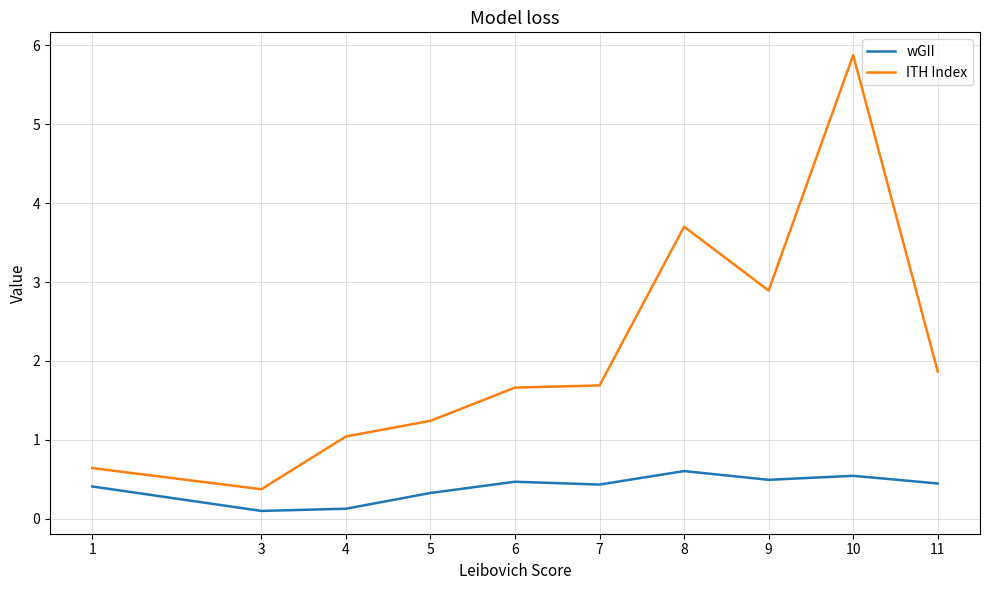

True or false: ITH Index and wGII intersect in this chart.

False